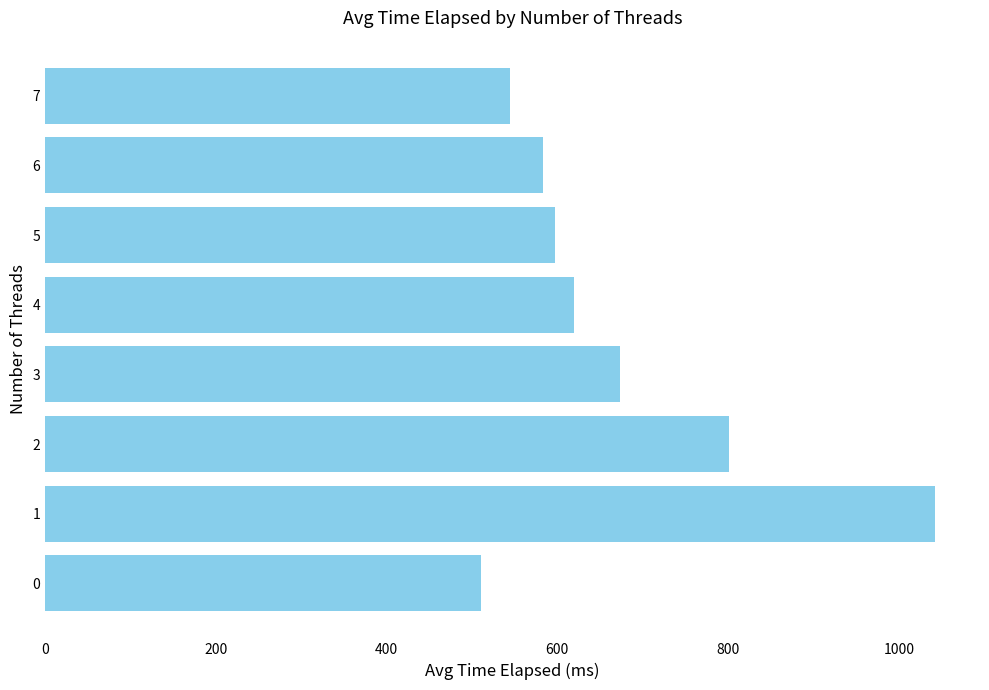

What is the difference between the maximum and minimum values?

532.4